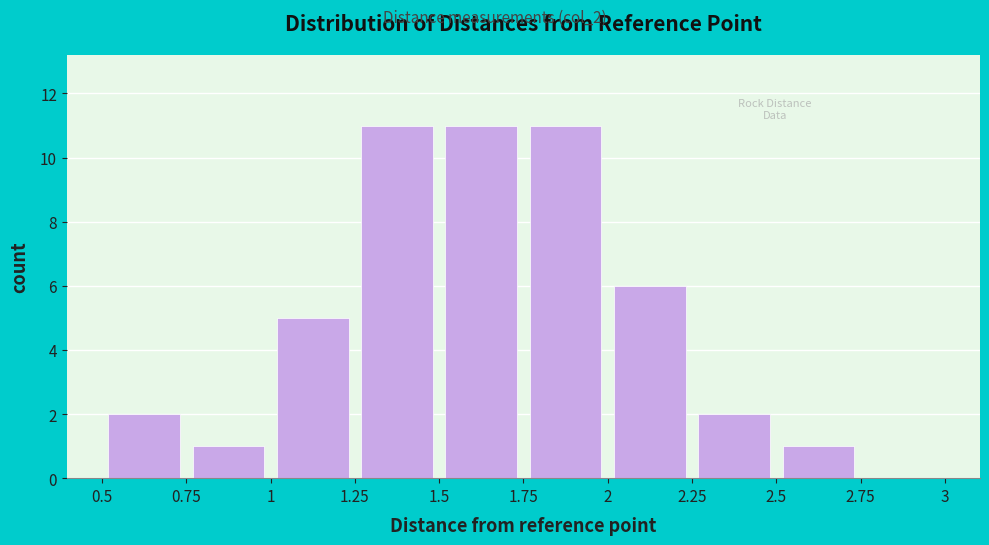

Reading left to right, transcribe this chart: for each bar, give the range it covers on the x-axis and its height. The values are not printed on the chart, so give them approximately, as read against the axis.

0.5 to 0.75: 2
0.75 to 1: 1
1 to 1.25: 5
1.25 to 1.5: 11
1.5 to 1.75: 11
1.75 to 2: 11
2 to 2.25: 6
2.25 to 2.5: 2
2.5 to 2.75: 1
2.75 to 3: 0